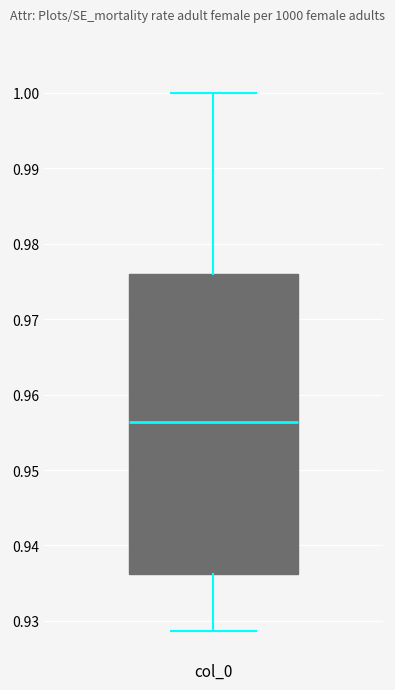

Where is the lower edge of the box for col_0 on the y-axis? The values are not printed on the chart, so give them approximately, as read against the axis.

0.936